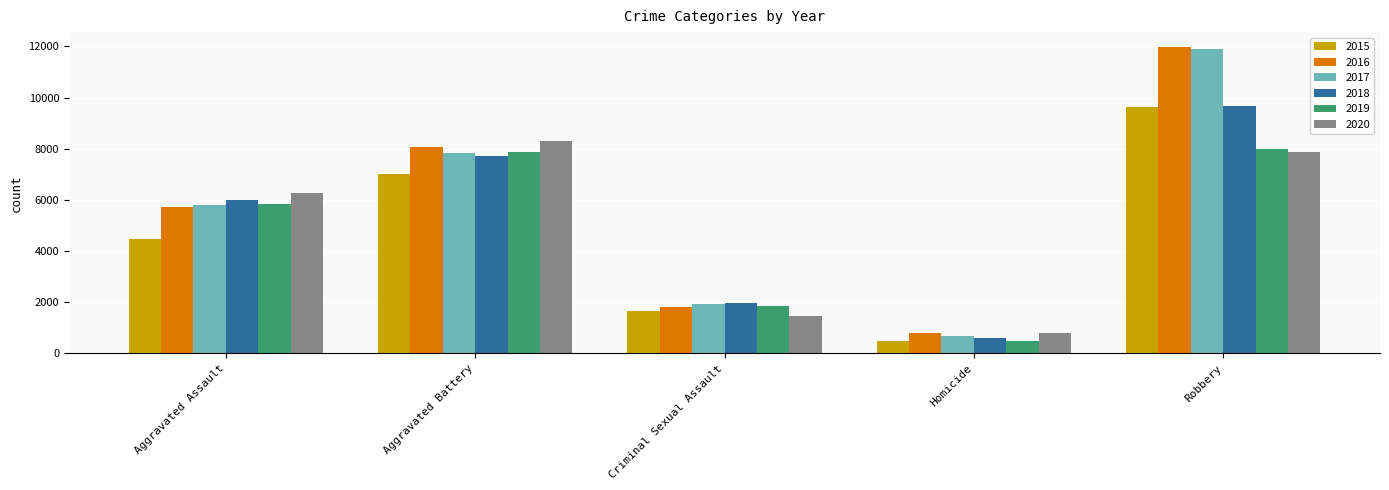

What is the lowest value of the 2016 series?

786